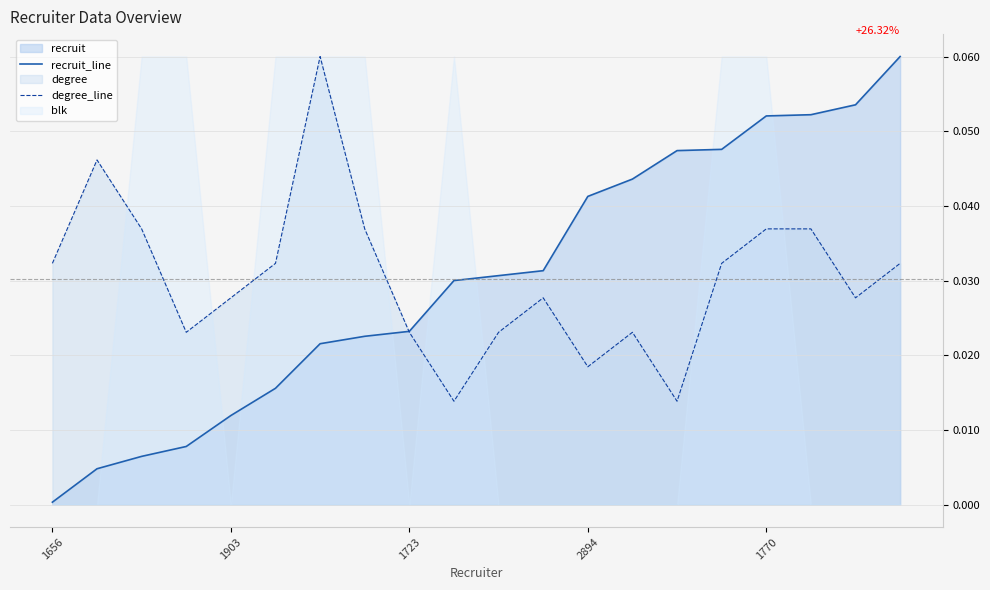

How many intersections are there between degree_line and recruit_line?

1